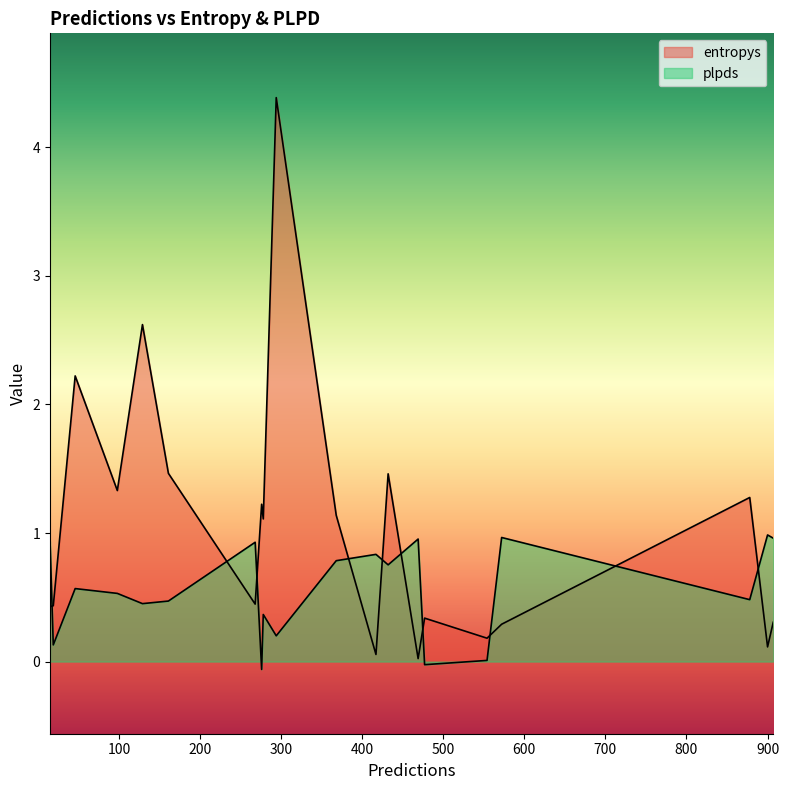

The entropys series shows 0.3 at 268. True or false?

False